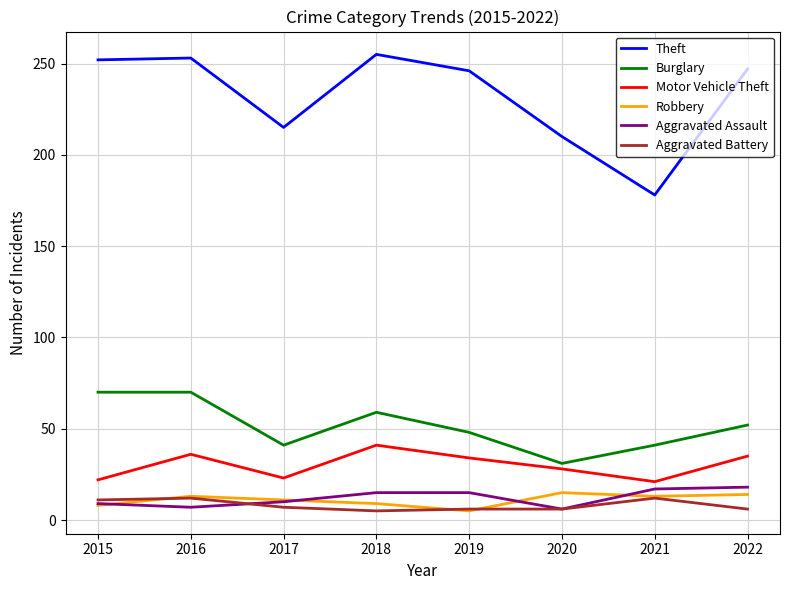

True or false: Motor Vehicle Theft and Robbery intersect in this chart.

False